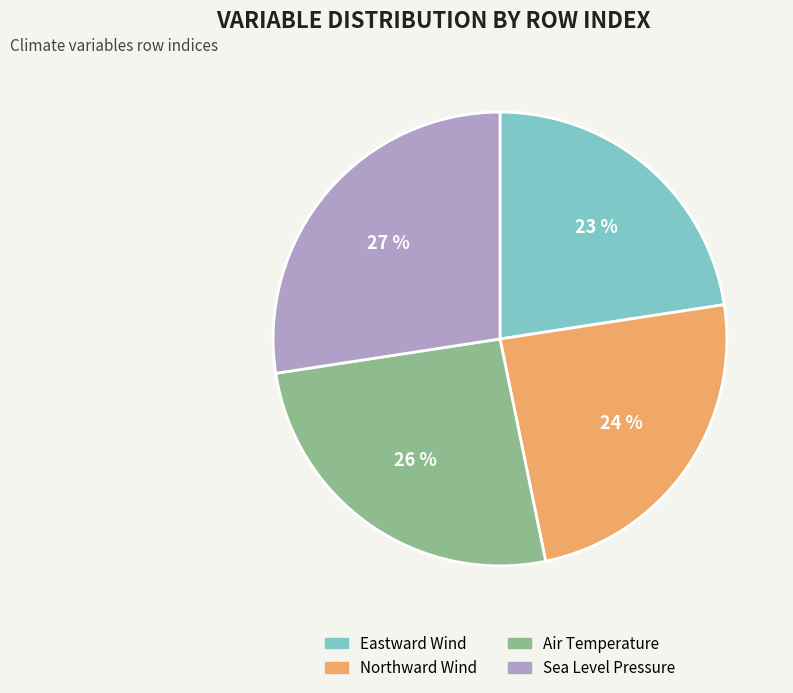

Is Northward Wind the majority of the pie?

No